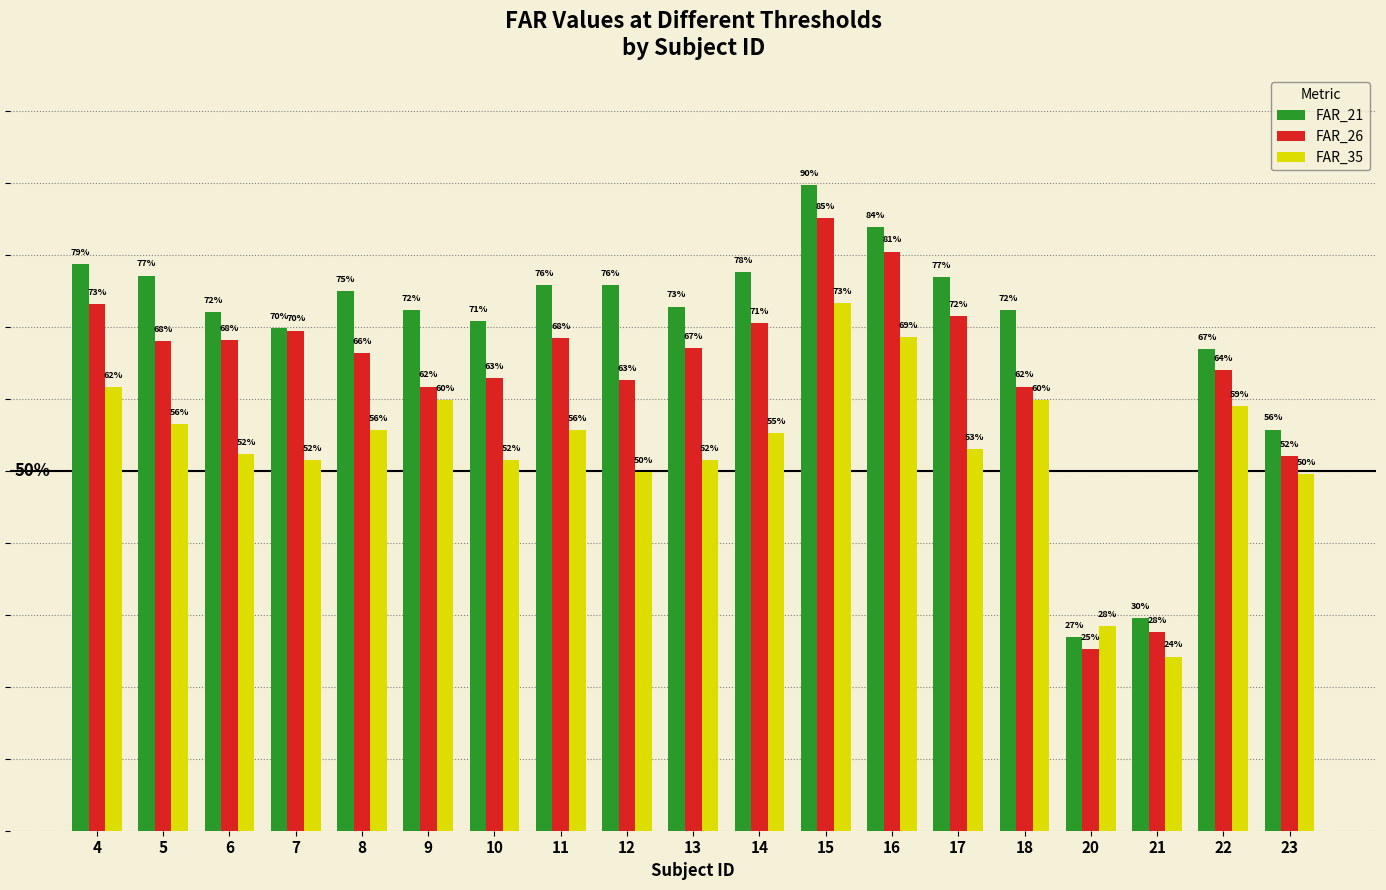

What are all the series names shown in the legend?

FAR_21, FAR_26, FAR_35